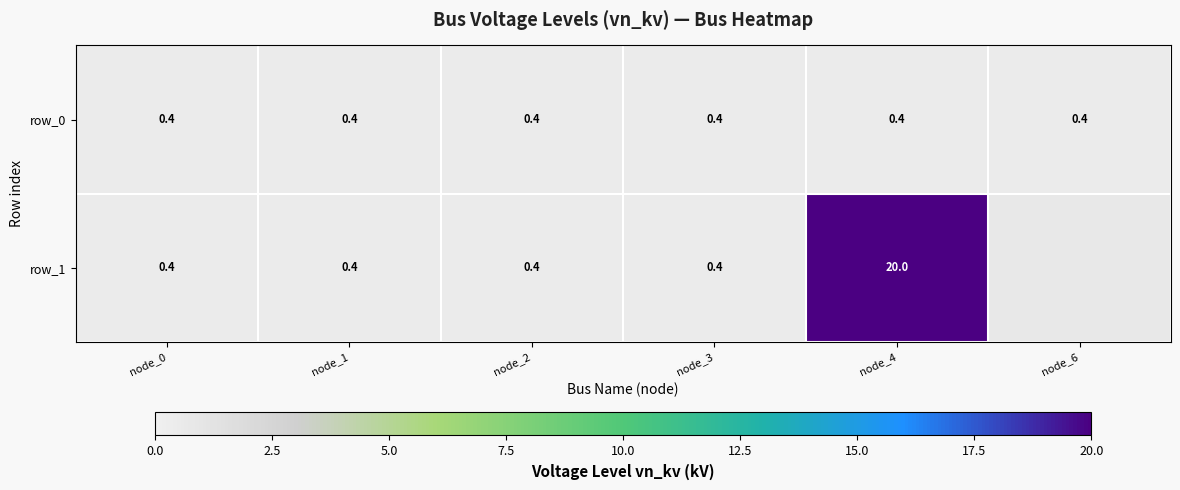

List the labels in order of row_0 value, smallest first.

node_0, node_1, node_2, node_3, node_4, node_6